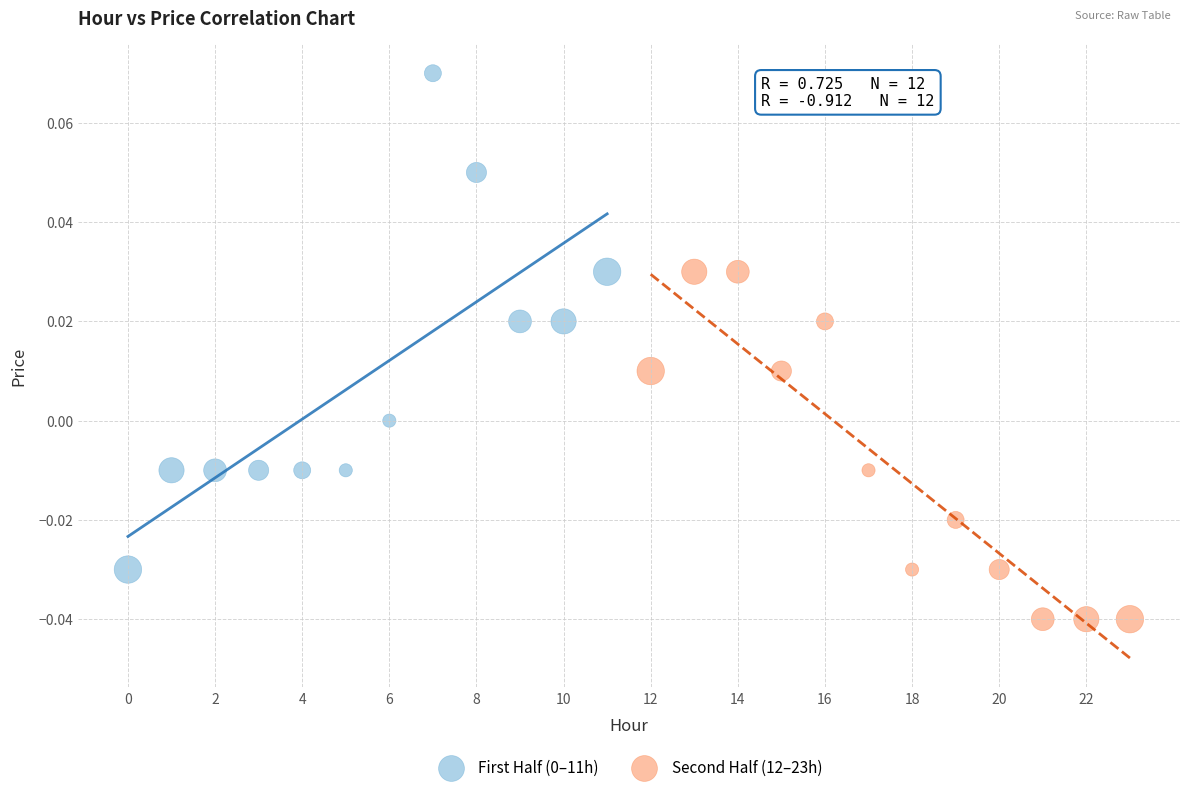

Which series reaches the minimum Y coordinate?

Second Half (12–23h)